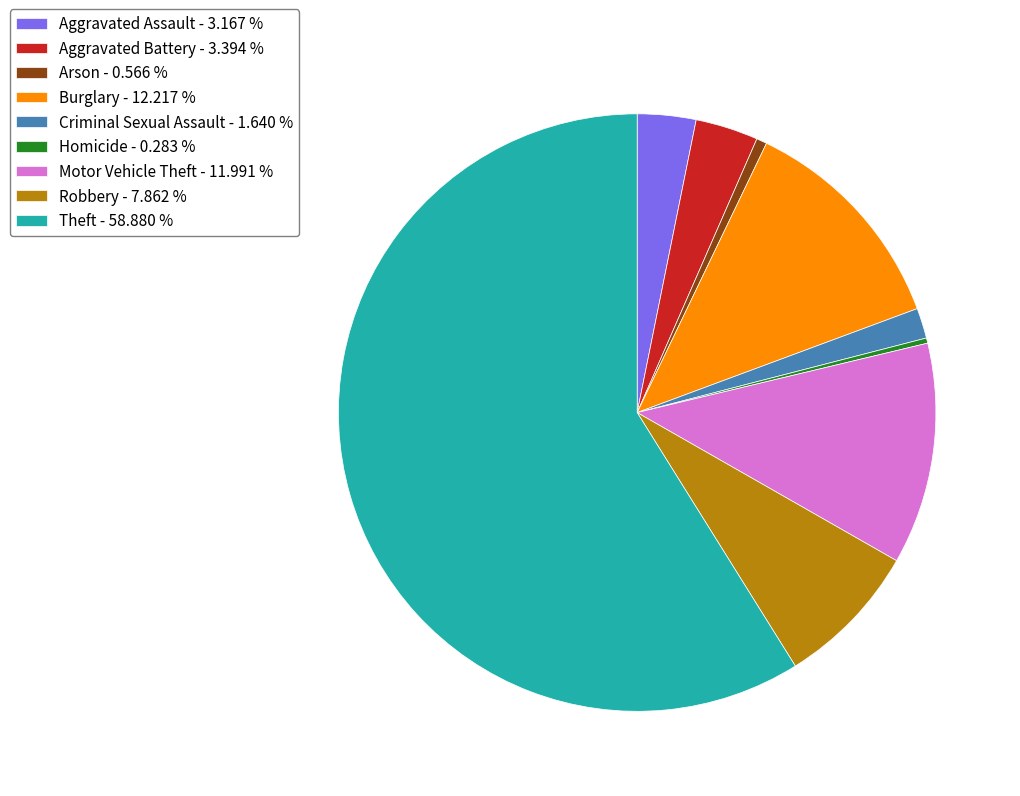

Is the sum of Aggravated Assault and Aggravated Battery greater than half?

No